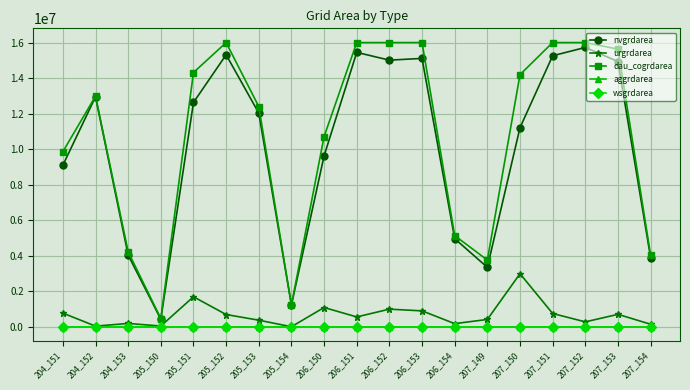

At which category does the chart reach its peak across all series?

207_151